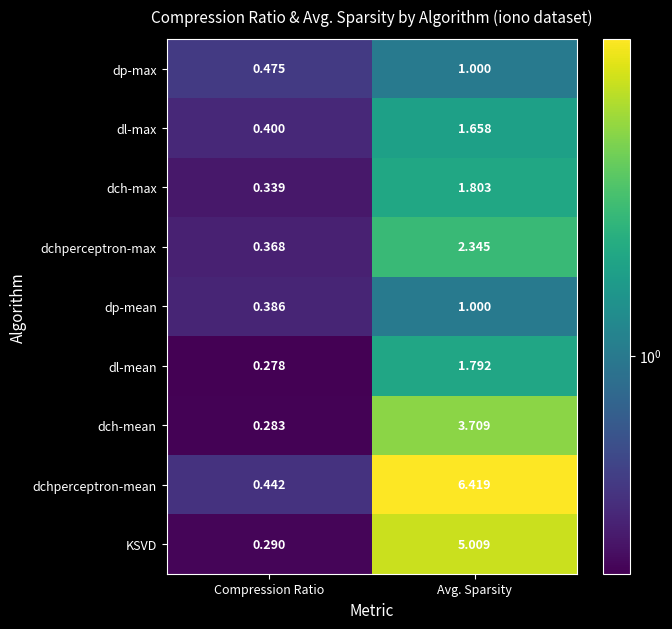

Between Compression Ratio and Avg. Sparsity, which series saw the biggest shift?

dchperceptron-mean